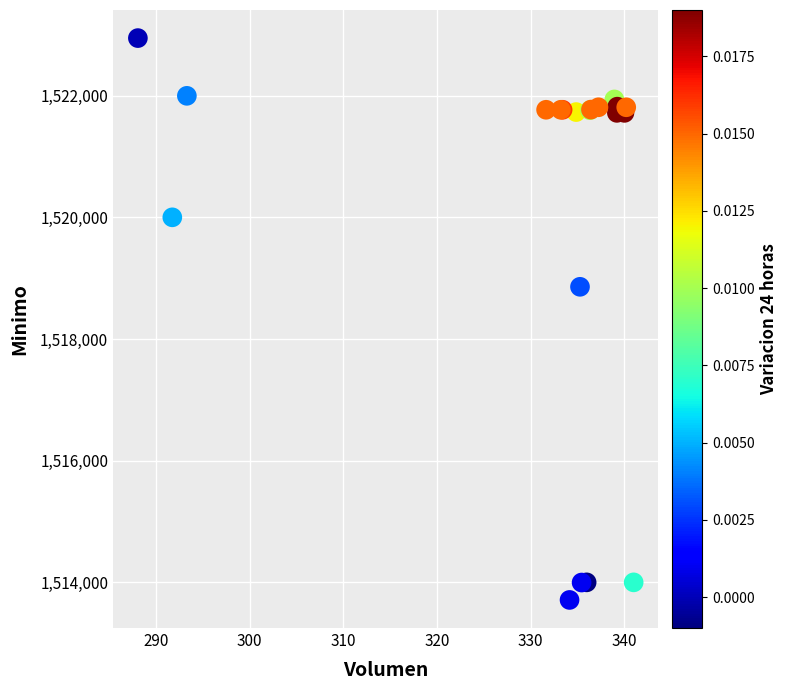

What Y value in the scatter plot is closest to 1518328?

1518858